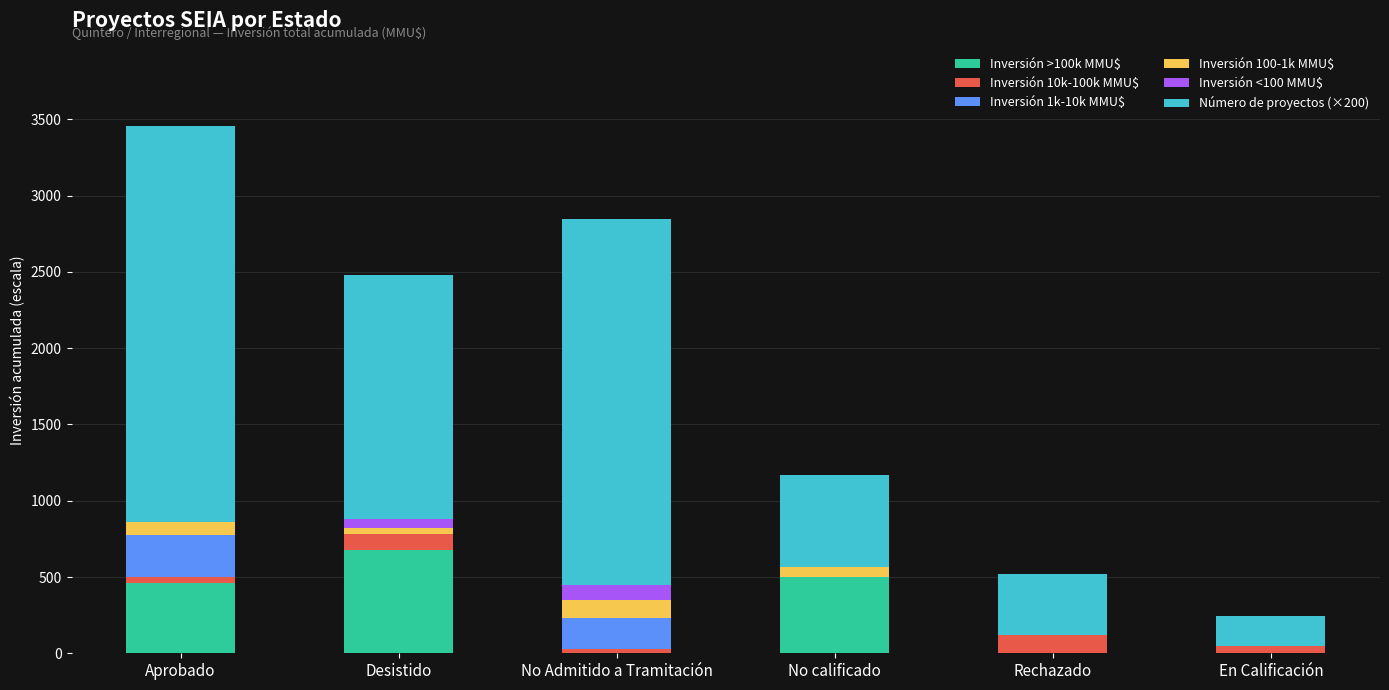

At which category is the sum across all series the highest?

Aprobado